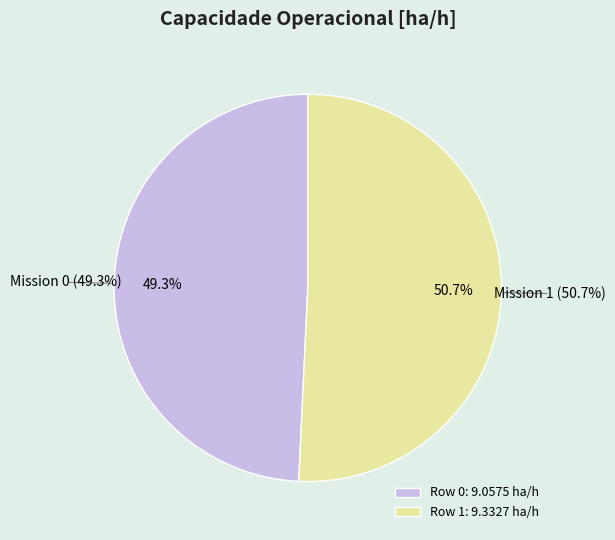

To the nearest percent, what is the difference between the largest and smallest slice percentages?

1%